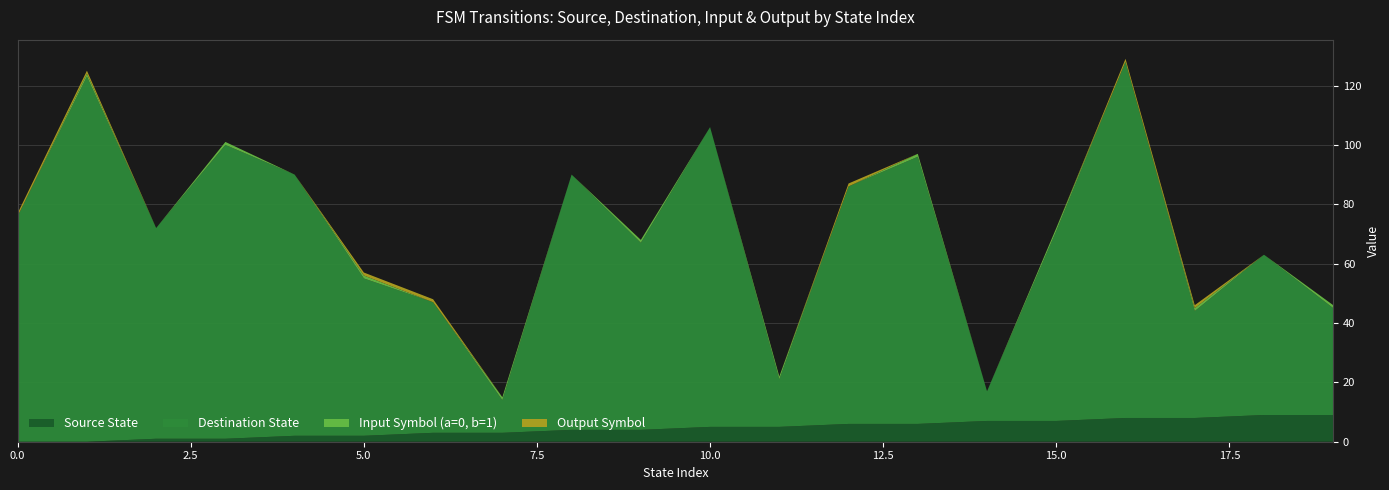

Reading right to left, list all the values displayed in this chart.

Source State: 19=9	18=9	17=8	16=8	15=7	14=7	13=6	12=6	11=5	10=5	9=4	8=4	7=3	6=3	5=2	4=2	3=1	2=1	1=0	0=0
Destination State: 19=36	18=54	17=36	16=120	15=64	14=10	13=90	12=80	11=16	10=101	9=63	8=86	7=11	6=44	5=53	4=88	3=99	2=71	1=123	0=76
Input Symbol (a=0, b=1): 19=1	18=0	17=1	16=0	15=1	14=0	13=1	12=0	11=1	10=0	9=1	8=0	7=1	6=0	5=1	4=0	3=1	2=0	1=1	0=0
Output Symbol: 19=0	18=0	17=1	16=1	15=0	14=0	13=0	12=1	11=0	10=0	9=0	8=0	7=0	6=1	5=1	4=0	3=0	2=0	1=1	0=1